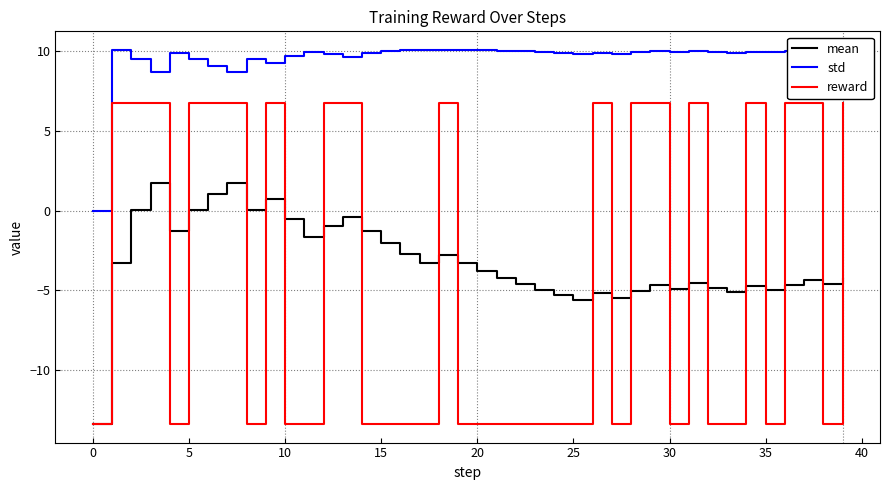

True or false: std and reward cross at least once.

False